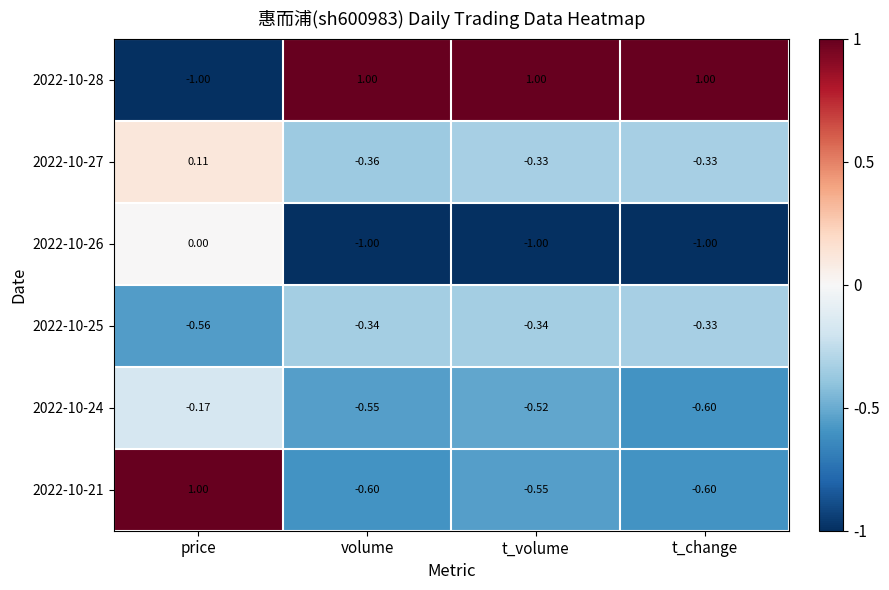

What is the total value across all series at t_volume?

-1.7